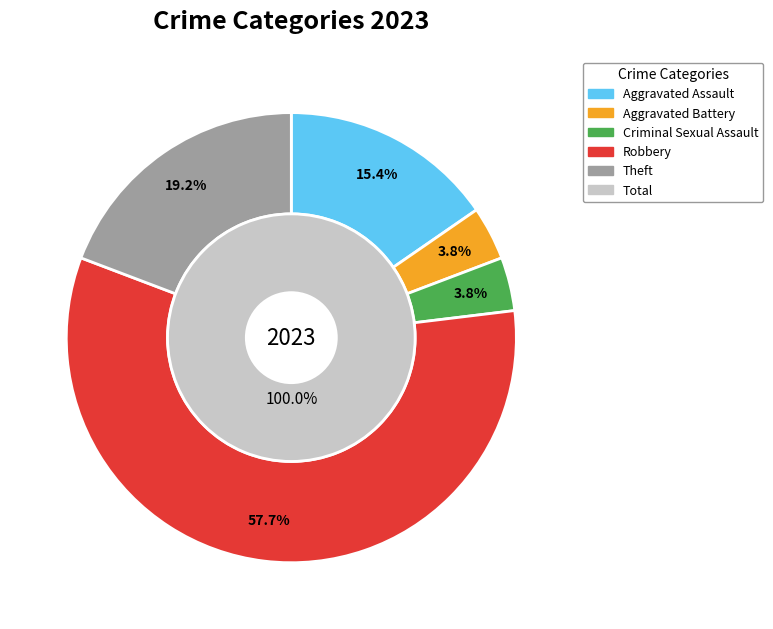

Which has a higher value, Aggravated Battery or Criminal Sexual Assault?

Aggravated Battery